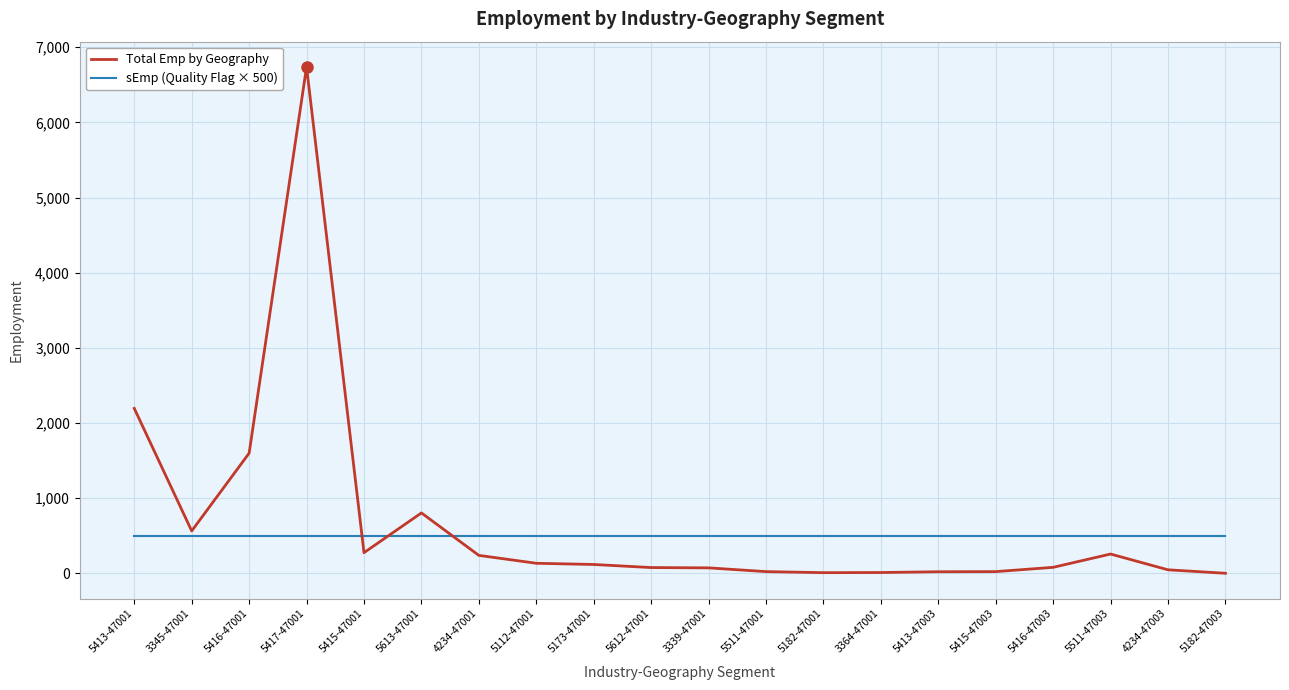

What position from the right is 3345-47001?

19